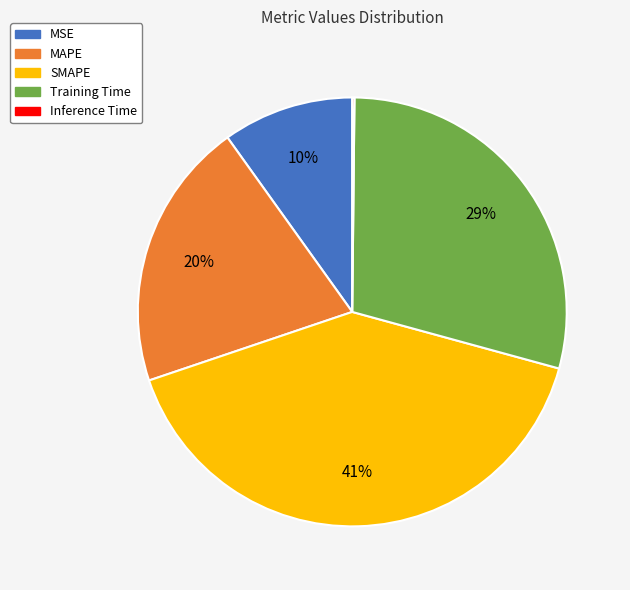

Which has a higher value, SMAPE or MAPE?

SMAPE